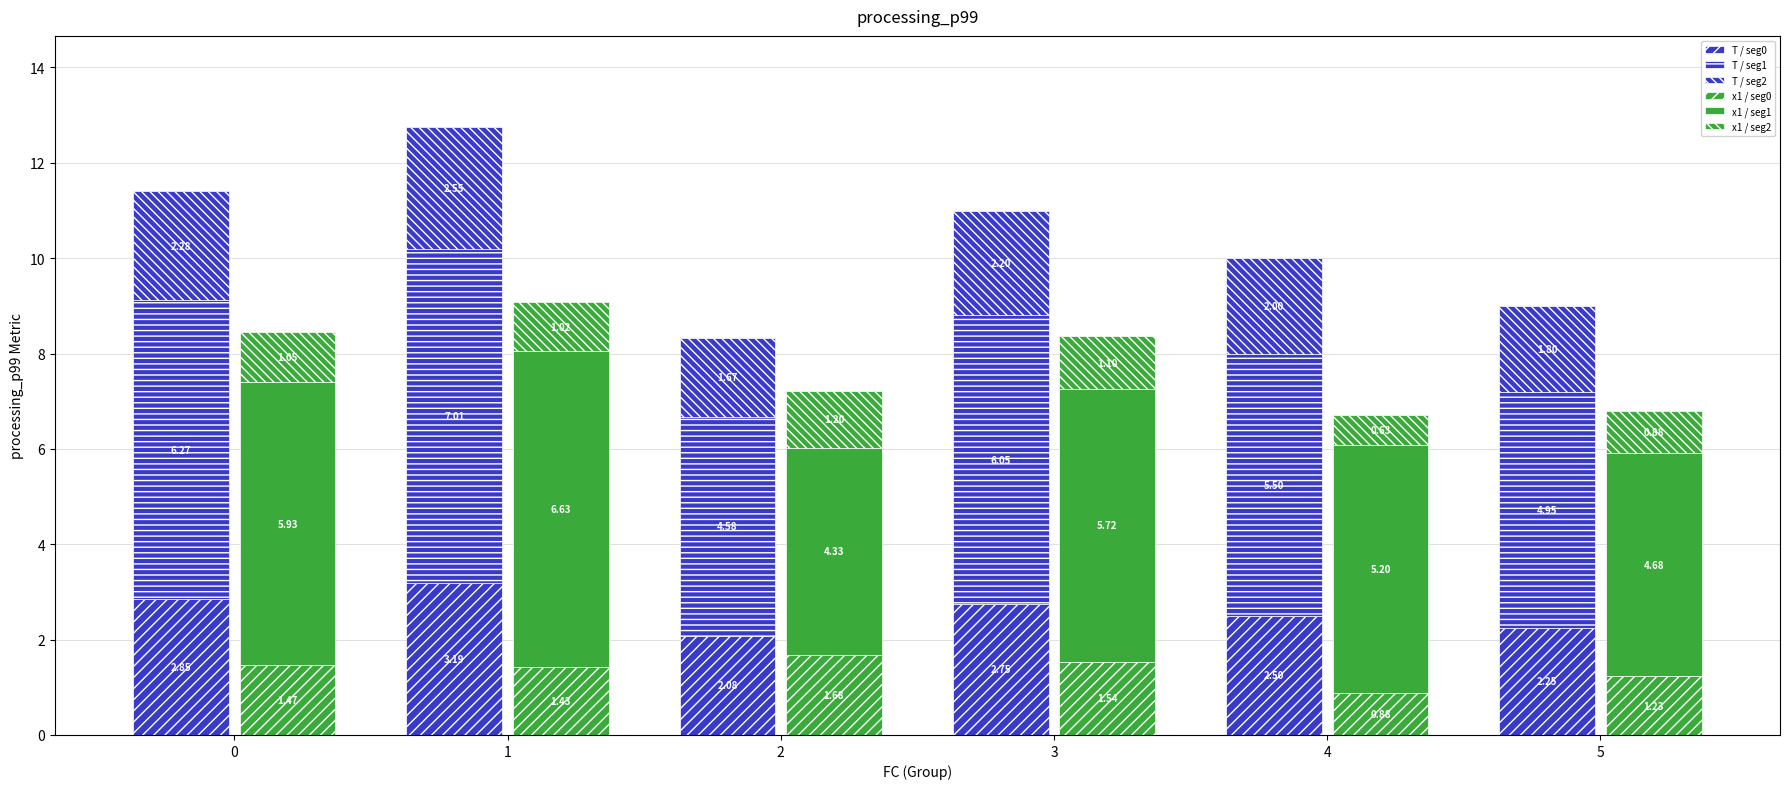

Reading left to right, what are all the values shown in this chart?

T / seg0: 2.9	3.2	2.1	2.8	2.5	2.2
T / seg1: 6.3	7.0	4.6	6.1	5.5	5.0
T / seg2: 2.3	2.6	1.7	2.2	2.0	1.8
x1 / seg0: 1.5	1.4	1.7	1.5	0.9	1.2
x1 / seg1: 5.9	6.6	4.3	5.7	5.2	4.7
x1 / seg2: 1.0	1.0	1.2	1.1	0.6	0.9